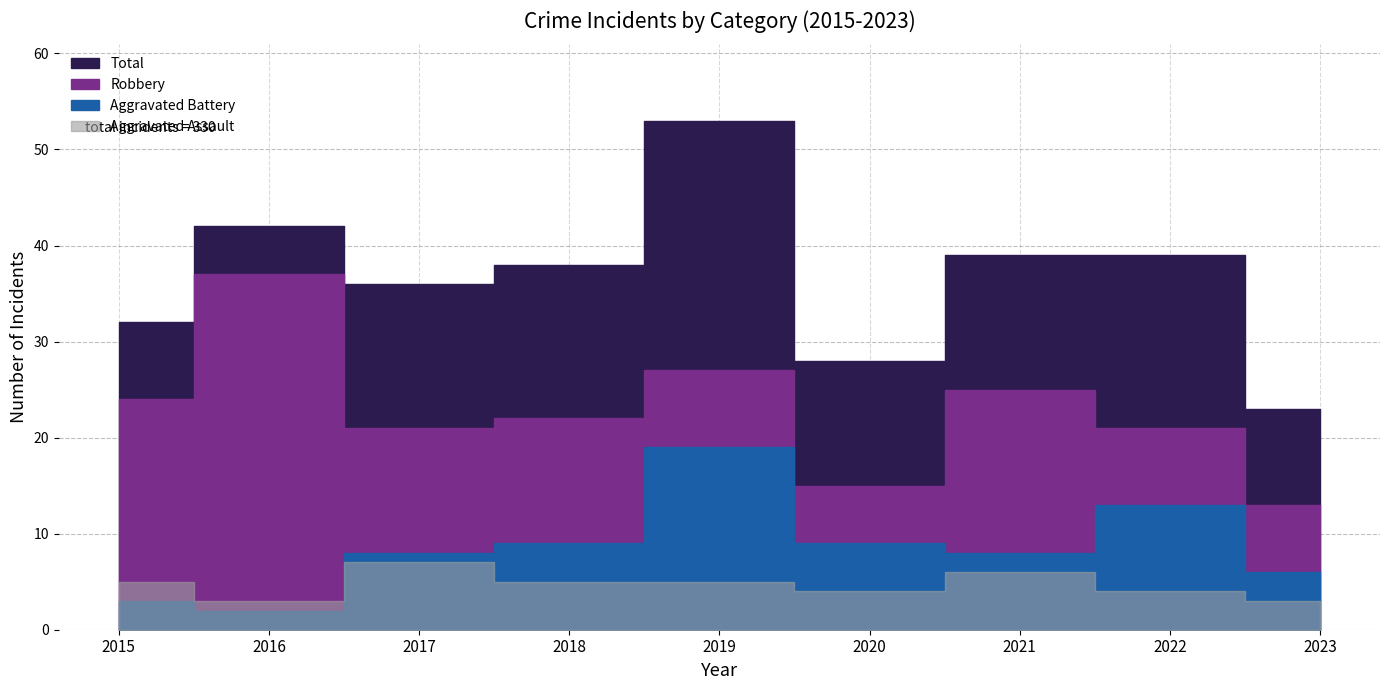

Is the value of Aggravated Assault at 2017 greater than the value of Robbery at 2022?

No